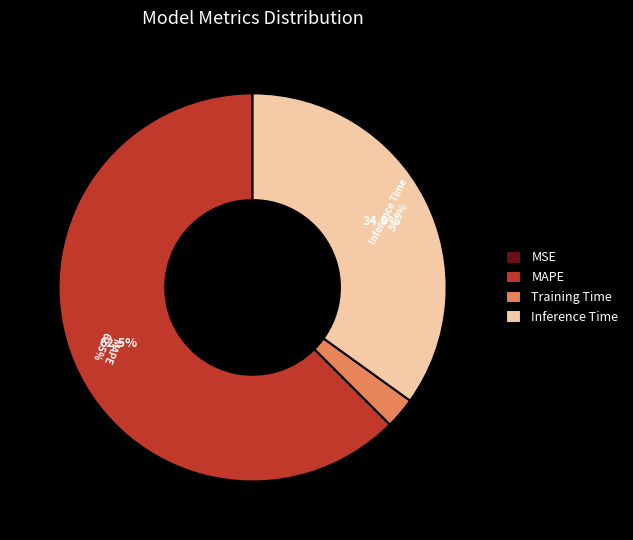

The Inference Time slice represents 35% of the pie. True or false?

True